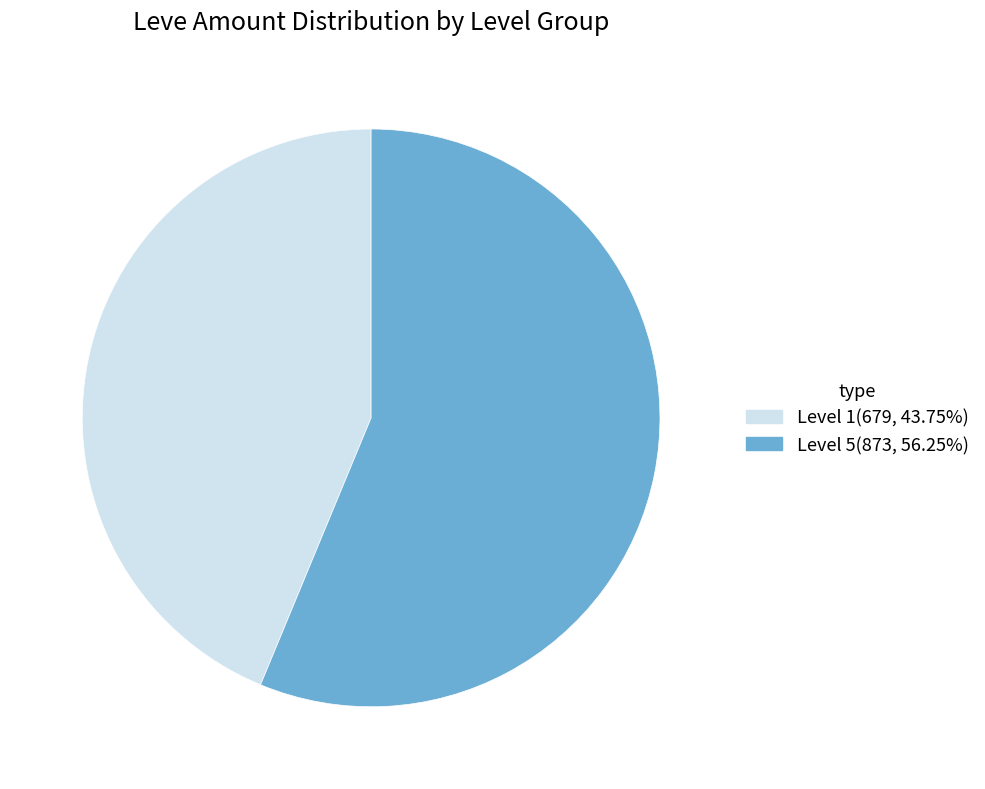

Is the sum of Level 1(679, 43.75%) and Level 5(873, 56.25%) greater than half?

Yes